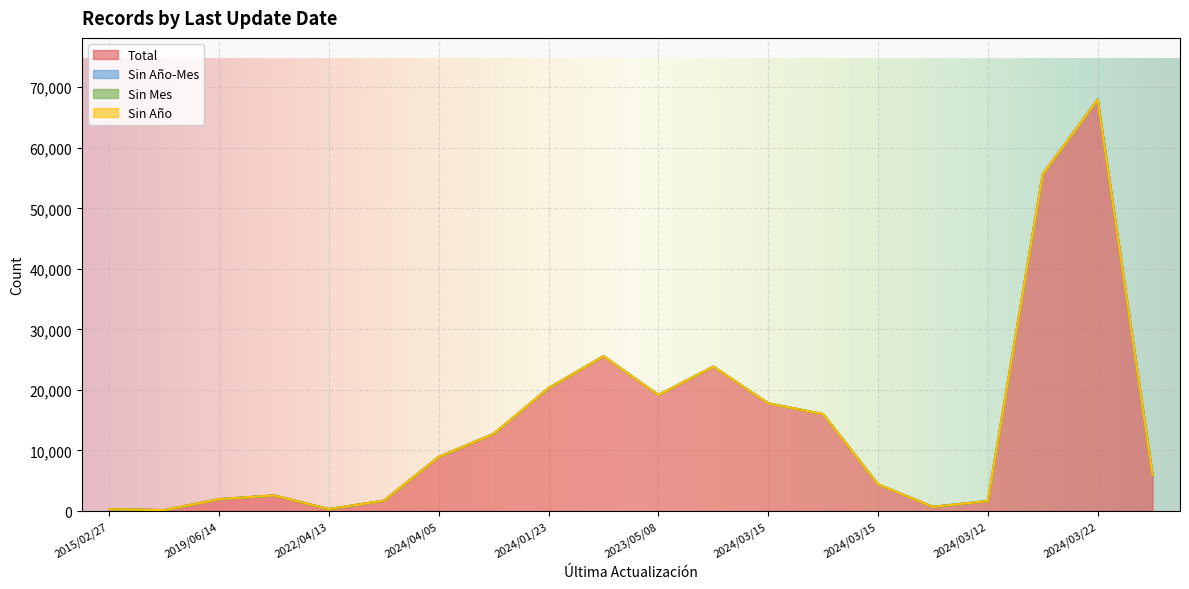

How many lines are shown in the chart?

4